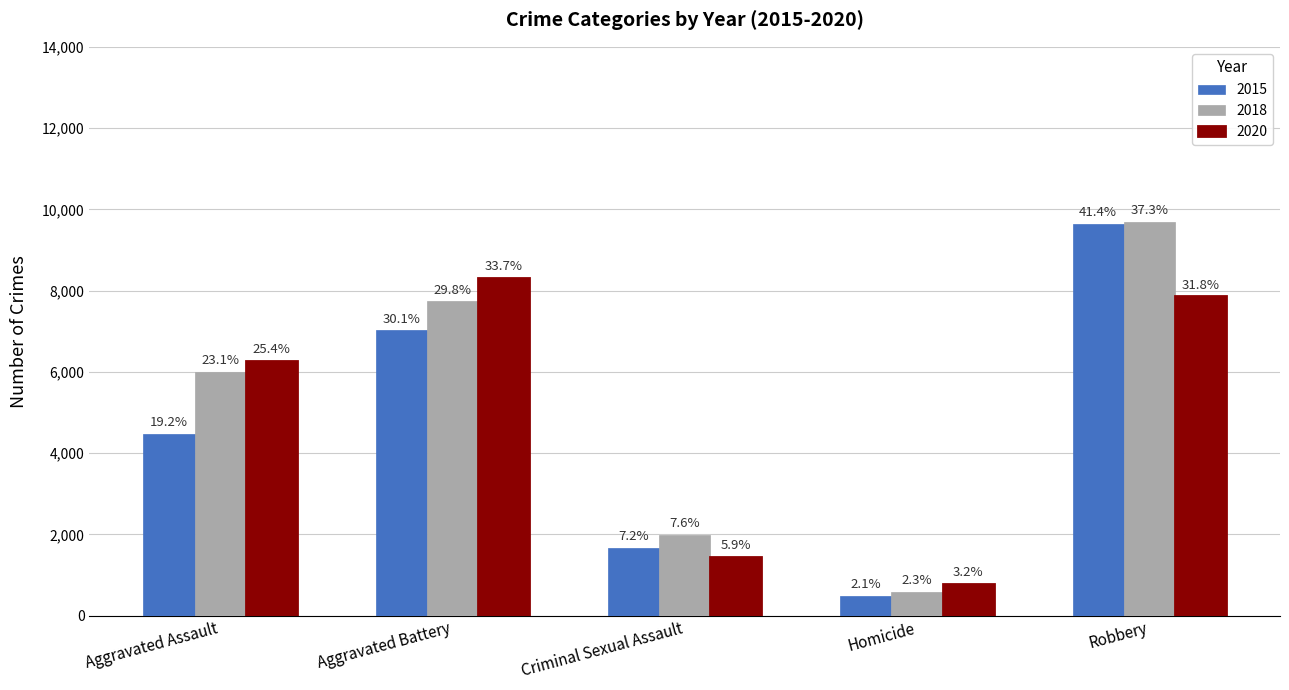

What is the difference between the second highest and minimum values in the 2015 series?

6522